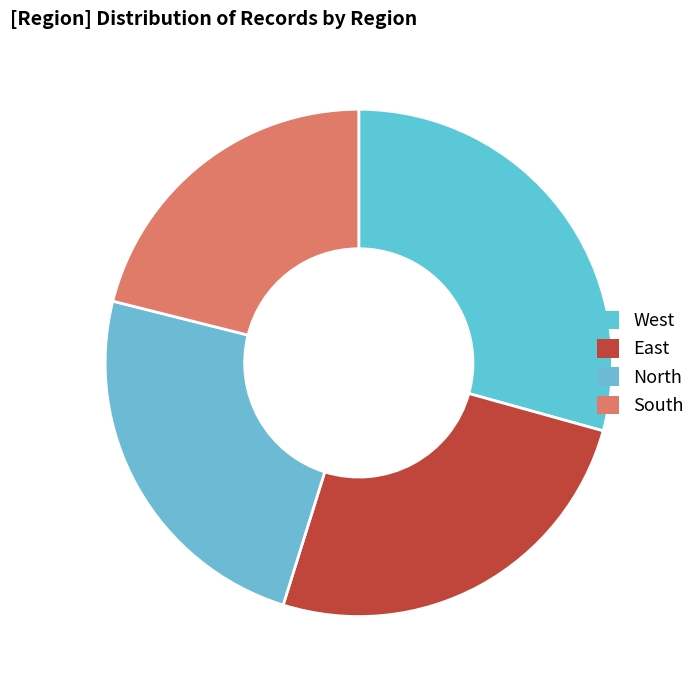

To the nearest percent, what is the difference between the East and West slice percentages?

4%